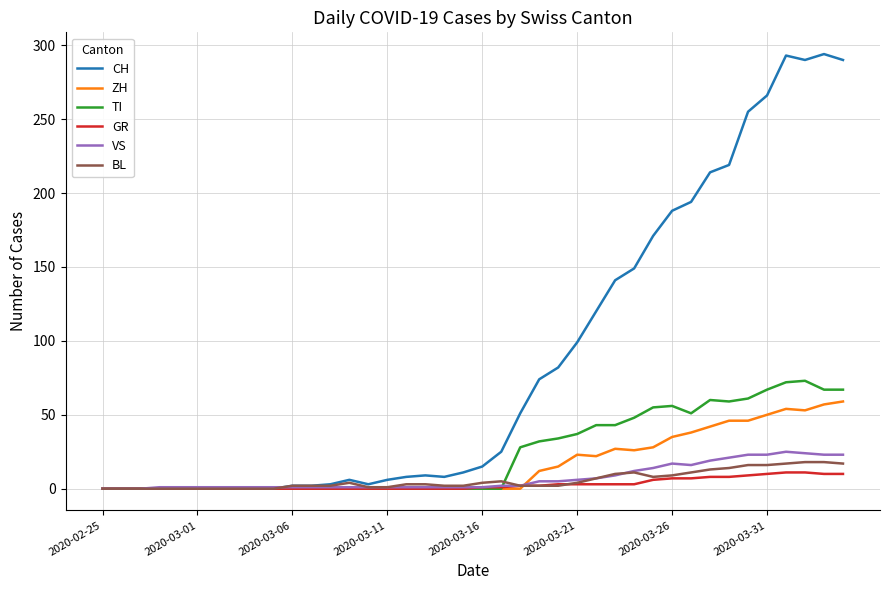

What are all the series names shown in the legend?

CH, ZH, TI, GR, VS, BL